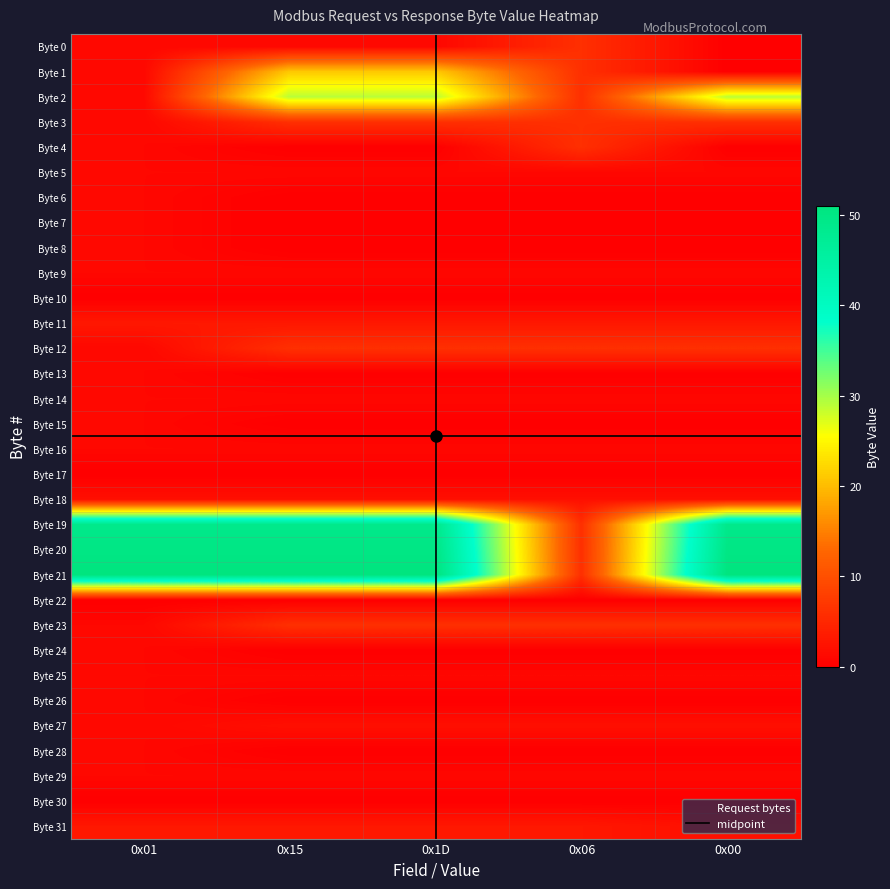

Which category has the highest value across all series?

0x01